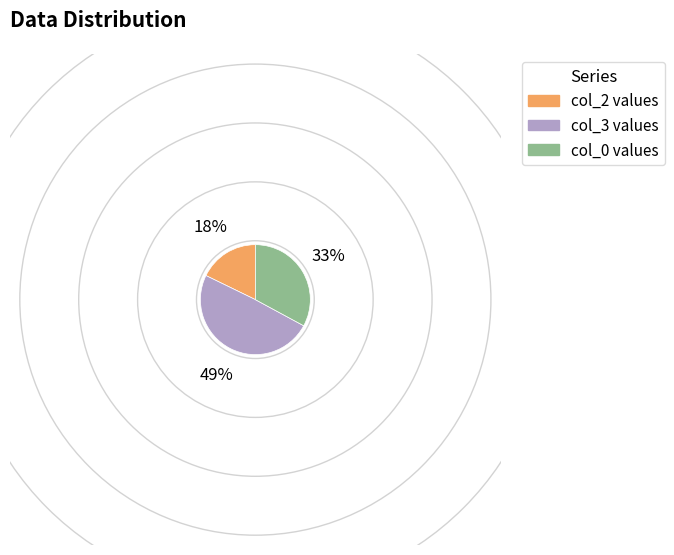

Does any single category account for the majority?

No